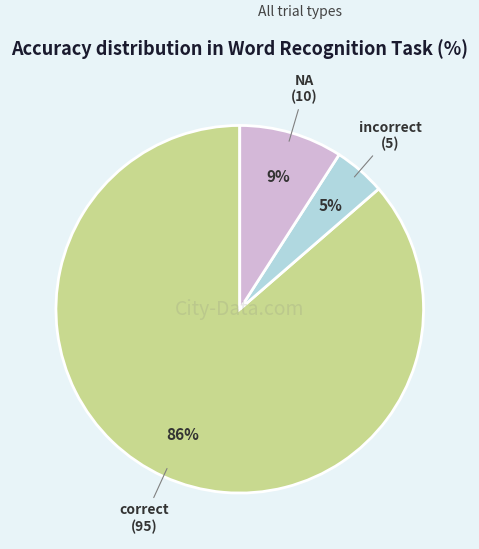

Which slice is the smallest?

incorrect